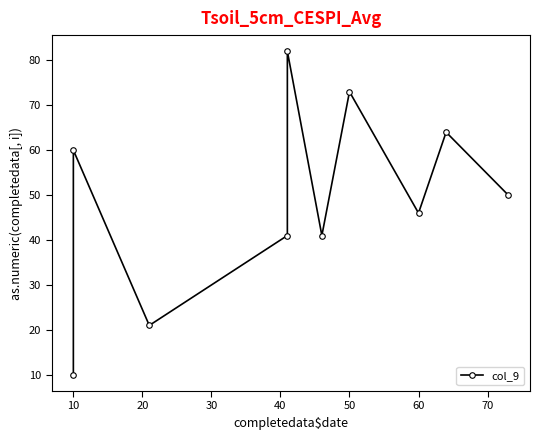

At which label does the data first exceed 50?

10